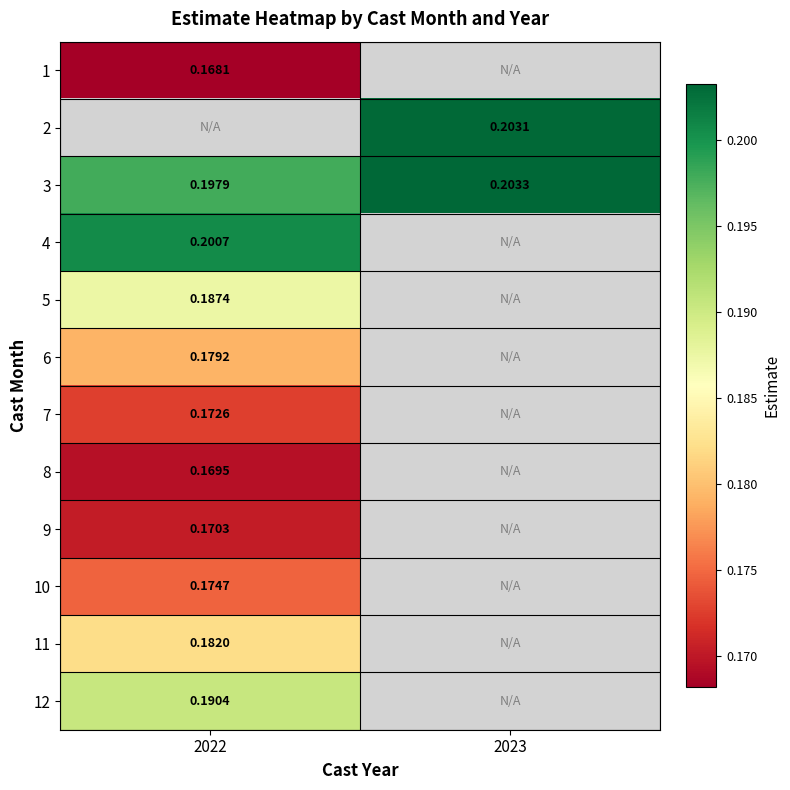

List the series in order of their peak value, lowest first.

1, 2, 8, 9, 7, 10, 6, 11, 5, 12, 4, 3